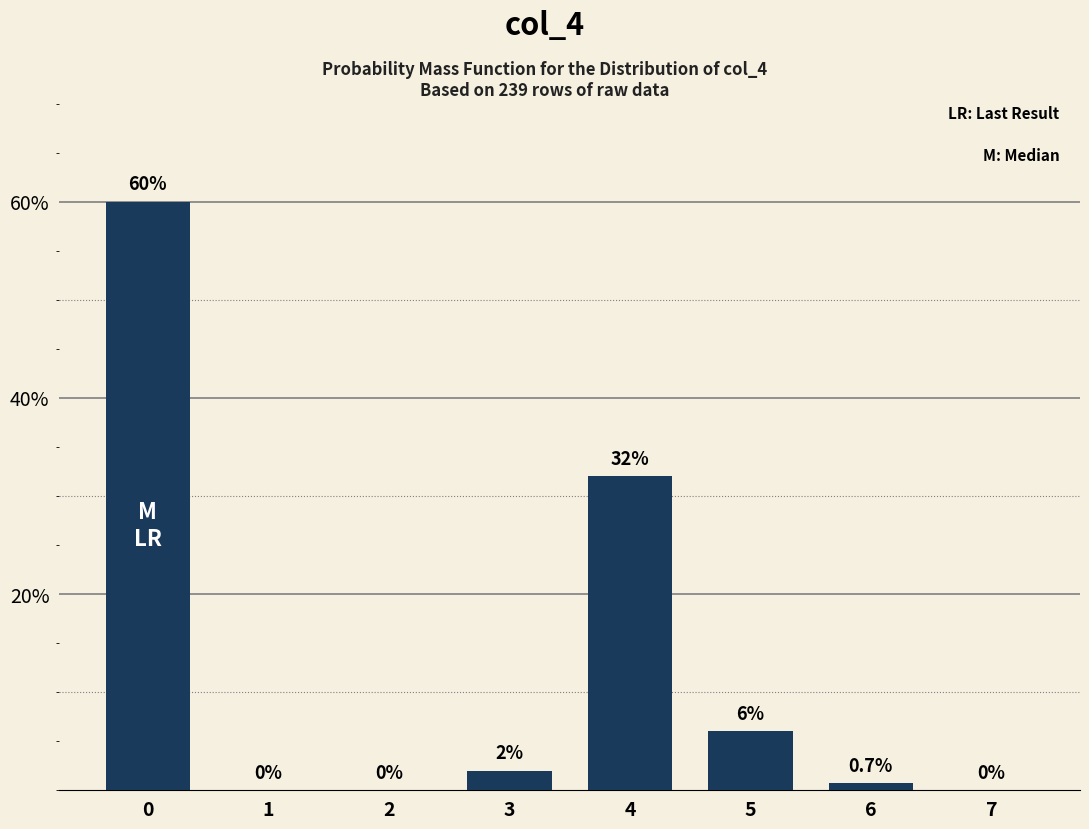

True or false: the data shows 0.0 at 6.

True